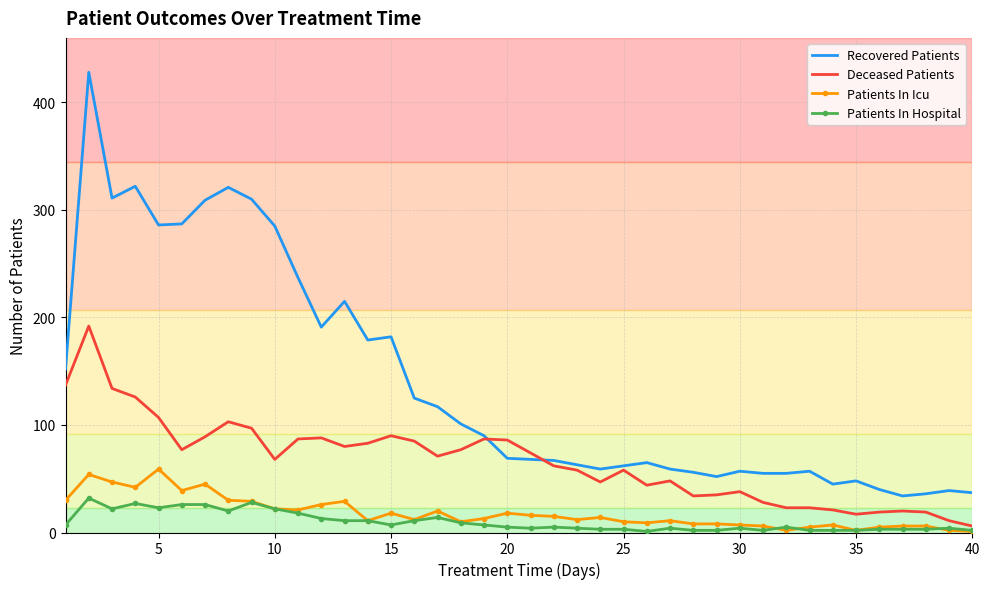

Which series has the largest range (max minus min)?

Recovered Patients